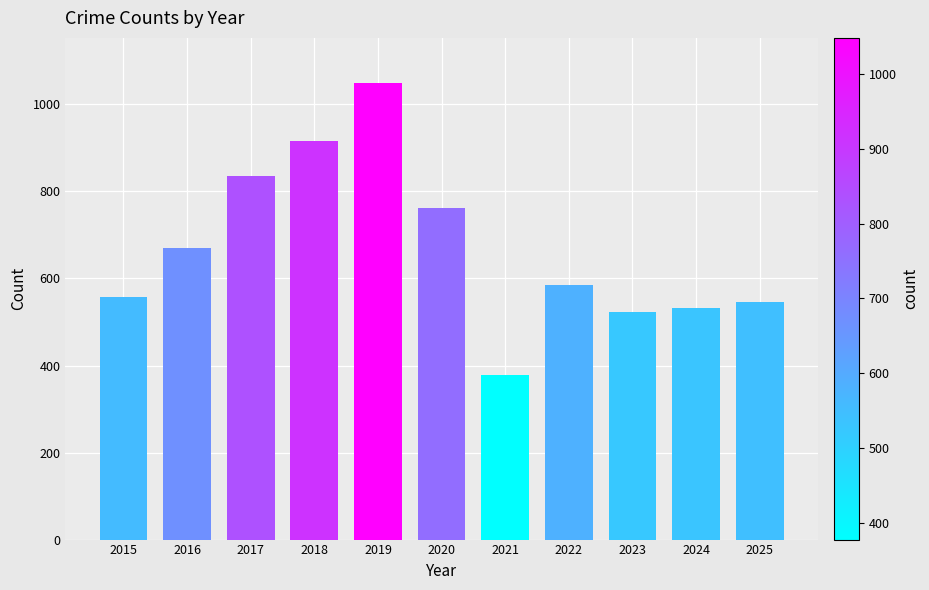

Which has a higher value, 2018 or 2022?

2018